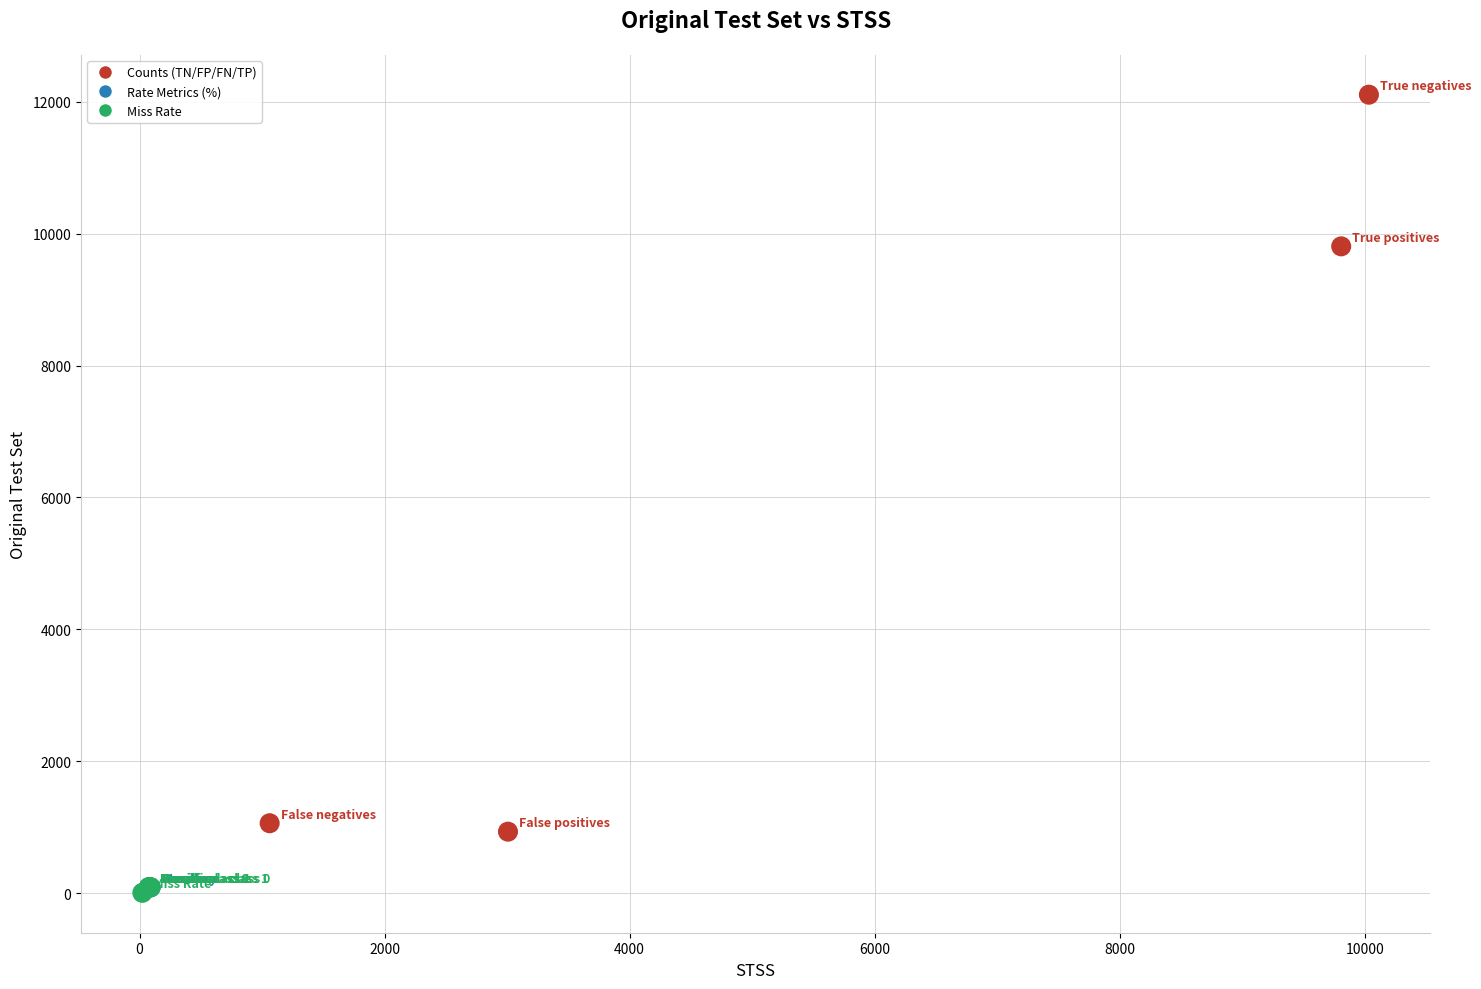

What Y value in the scatter plot is closest to 6056?

9807.0